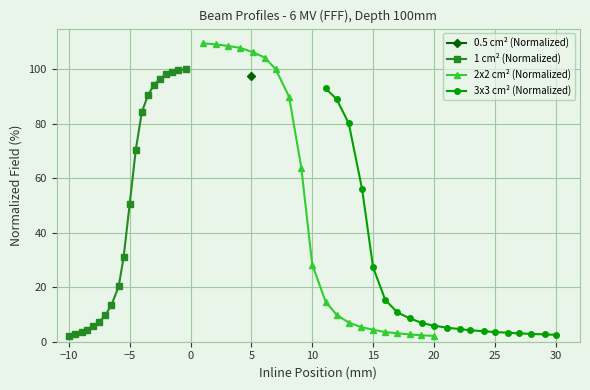

What is the maximum value for 2x2 cm² (Normalized)?

109.6